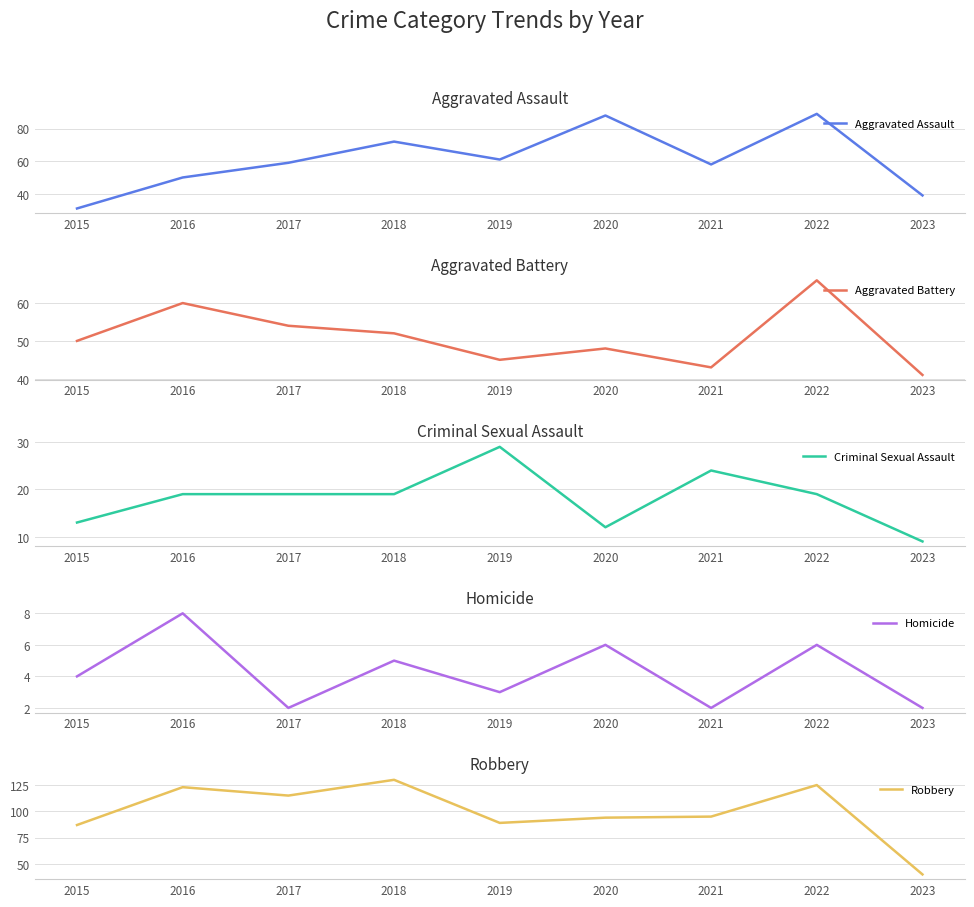

Is it true that Homicide equals 5 at 2018?

True